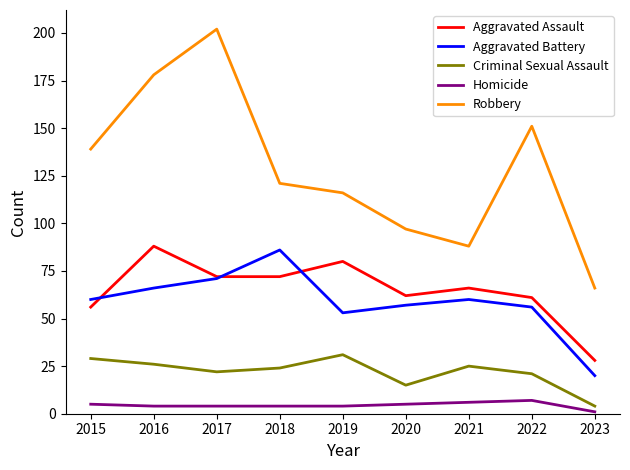

What are all the series names shown in the legend?

Aggravated Assault, Aggravated Battery, Criminal Sexual Assault, Homicide, Robbery